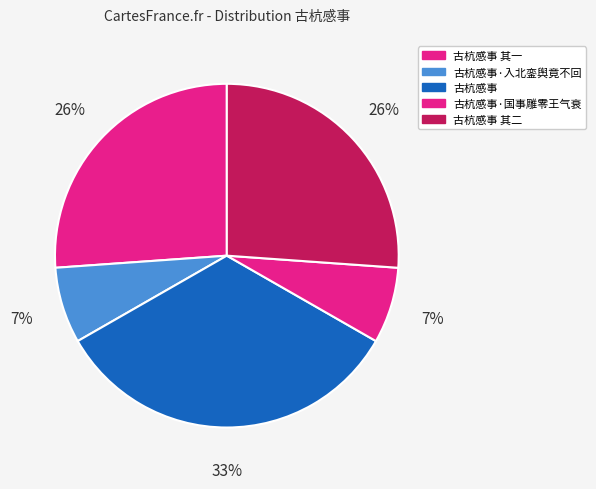

Count the number of slices in the pie.

5